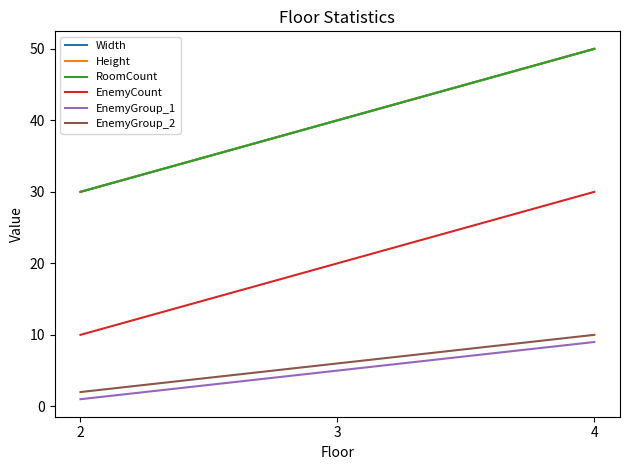

Does the chart display data point markers on the line(s)?

No